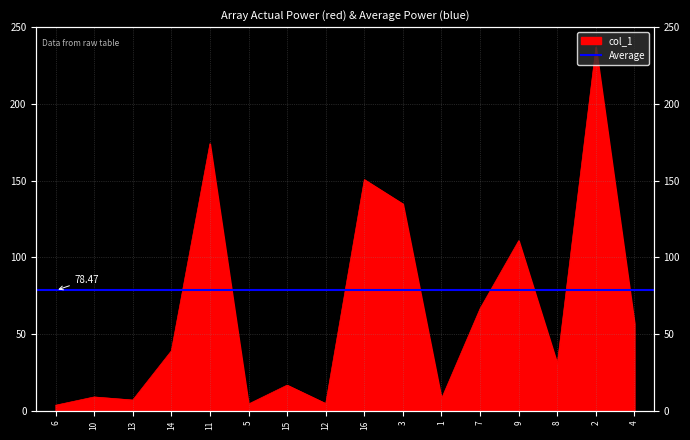

What is the difference between the maximum and minimum values?

233.2